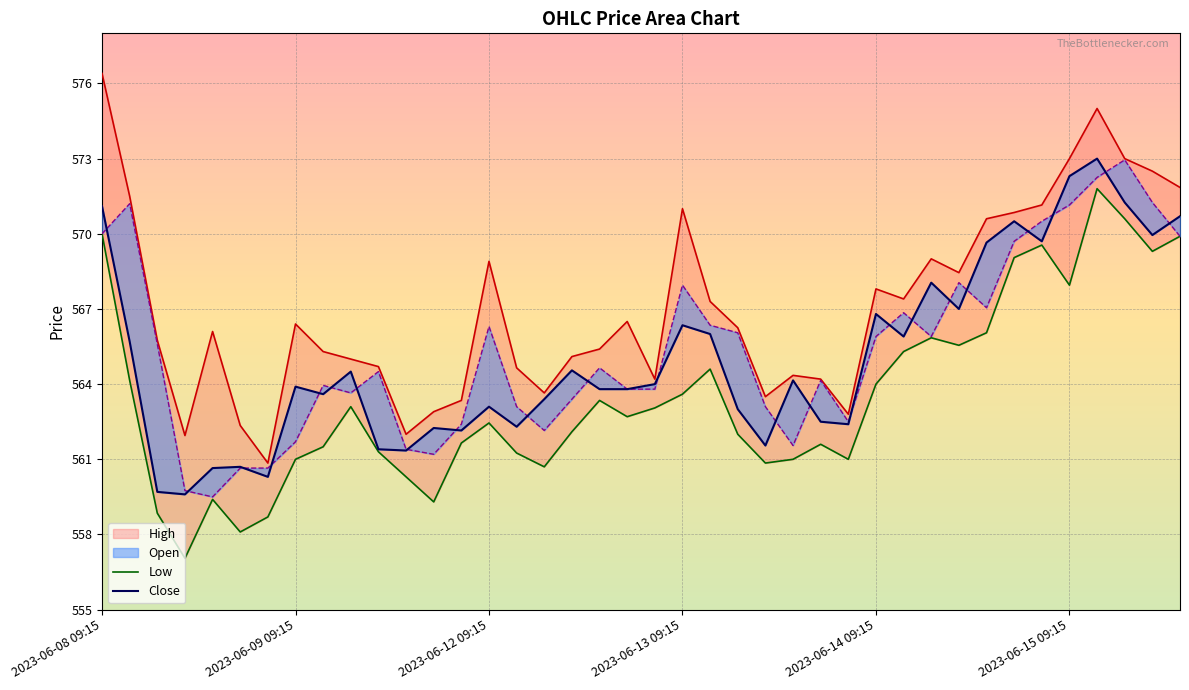

The Low series shows 833.0 at 2023-06-12 14:15. True or false?

False